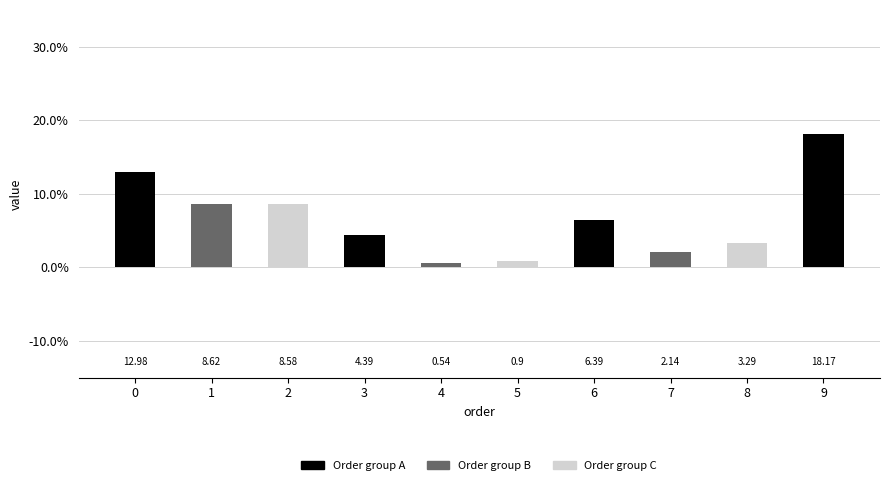

What is the difference between the second highest and minimum values?

12.4